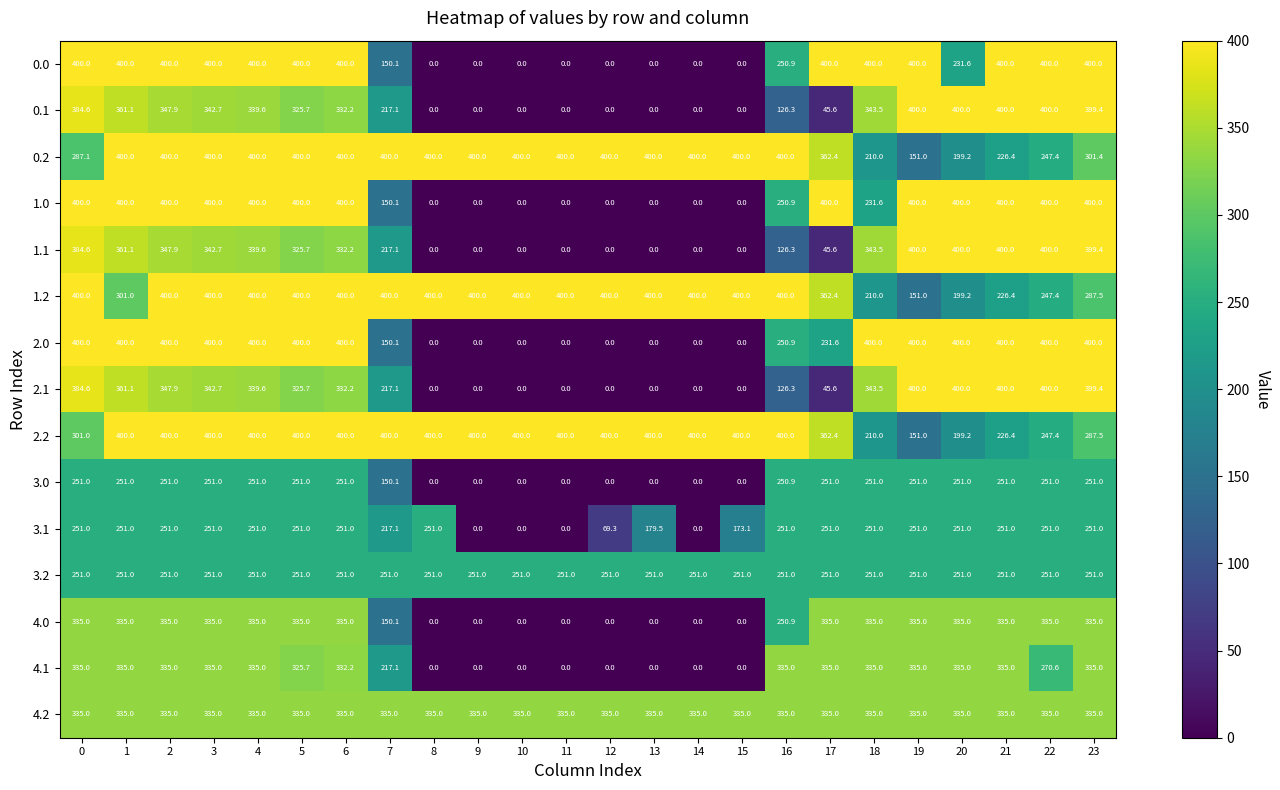

Between 8 and 15, which series saw the biggest shift?

3.1